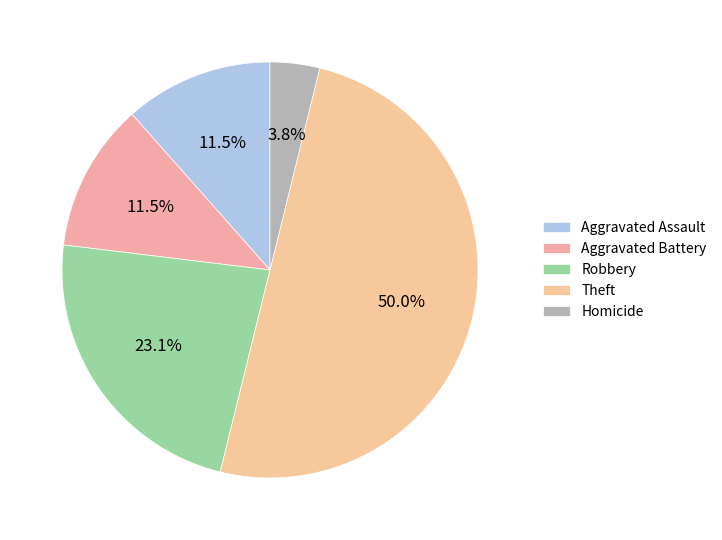

True or false: Theft accounts for 50% of the total.

True